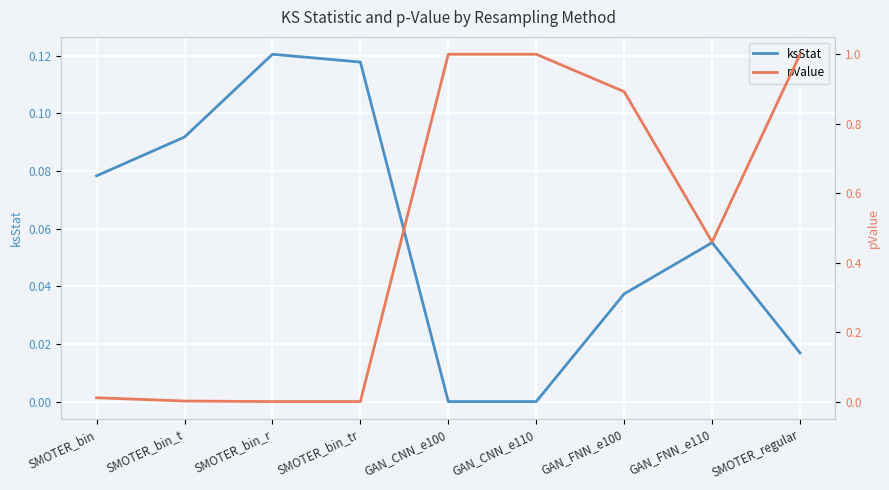

Where do ksStat and pValue first cross each other?

SMOTER_bin_tr and GAN_CNN_e100